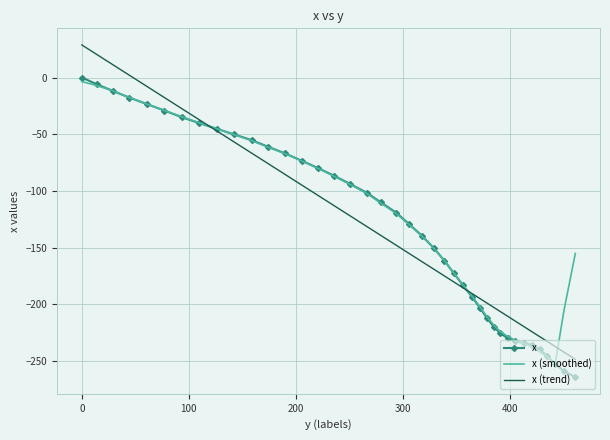

What is the highest value of the x (trend) series?

28.7